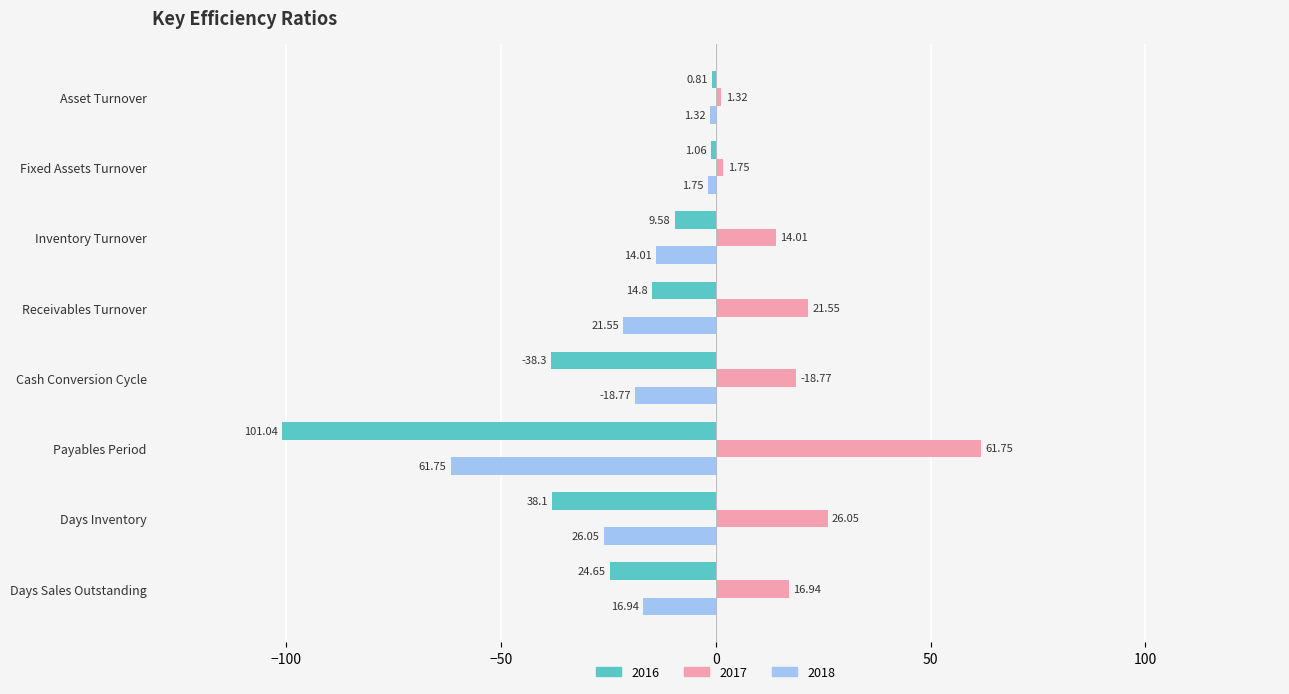

How many data points does each series have?

8